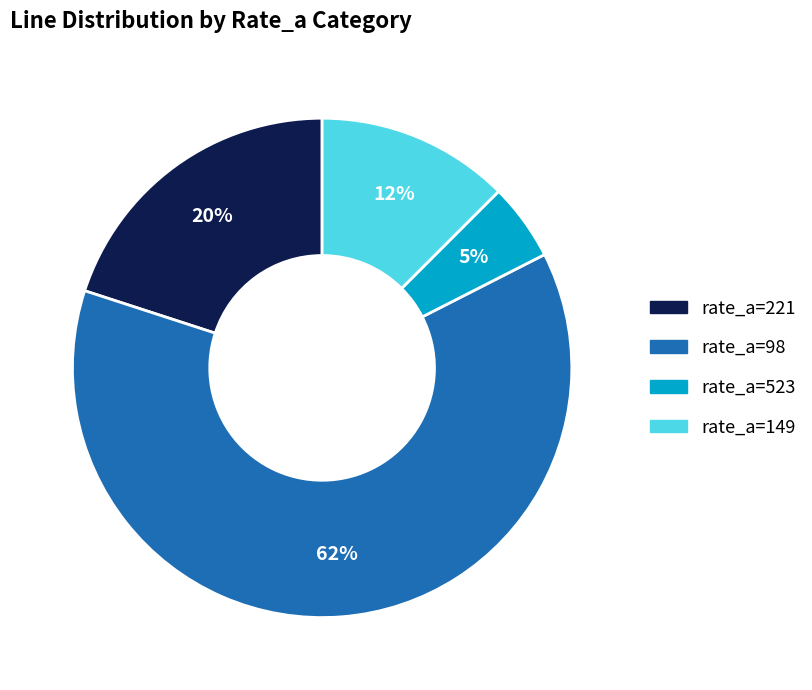

The rate_a=221 slice represents 20% of the pie. True or false?

True